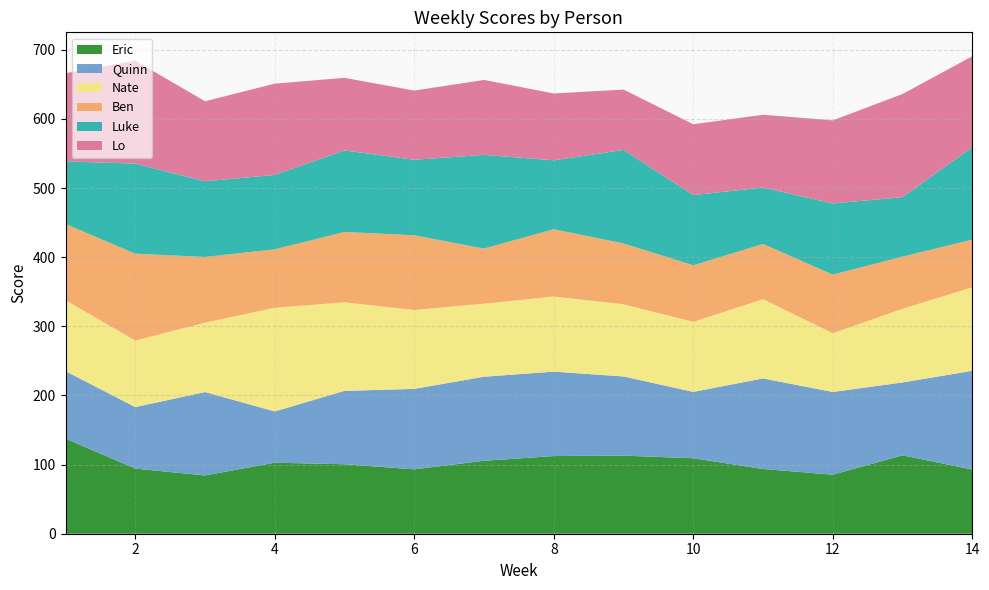

Reading left to right, list all the values displayed in this chart.

Eric: 137.6	94.2	84.3	102.7	100.5	93.1	105.5	112.3	112.9	109.1	93.6	85.4	113.4	92.8
Quinn: 97.6	89.0	120.6	74.2	106.2	116.4	121.6	122.1	114.5	96.0	131.0	119.6	105.4	142.9
Nate: 102.7	96.2	100.3	149.9	128.1	114.1	105.7	108.6	104.4	101.3	114.6	84.9	106.6	120.7
Ben: 110.2	125.7	95.1	84.5	101.8	108.0	79.6	97.3	88.0	81.8	79.9	84.8	75.4	68.9
Luke: 90.5	130.2	109.4	107.6	117.9	109.2	135.6	99.6	135.2	101.5	81.7	102.9	85.9	133.7
Lo: 127.6	148.9	115.8	132.0	105.0	100.0	108.4	96.7	87.3	102.5	105.2	120.2	149.3	131.6